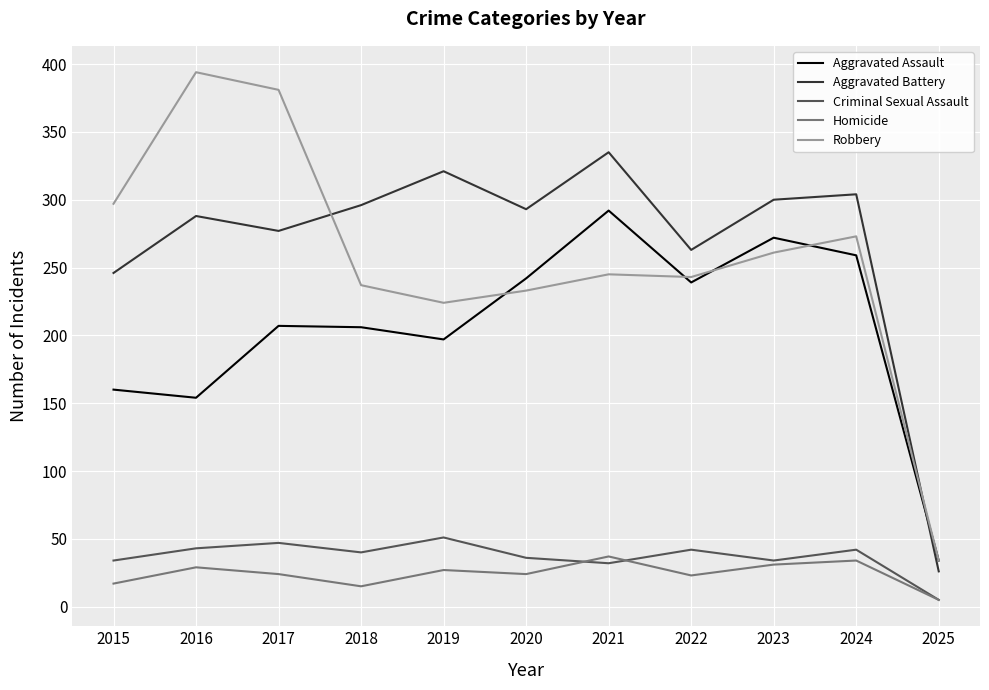

What is the average value of the Aggravated Assault series?

206